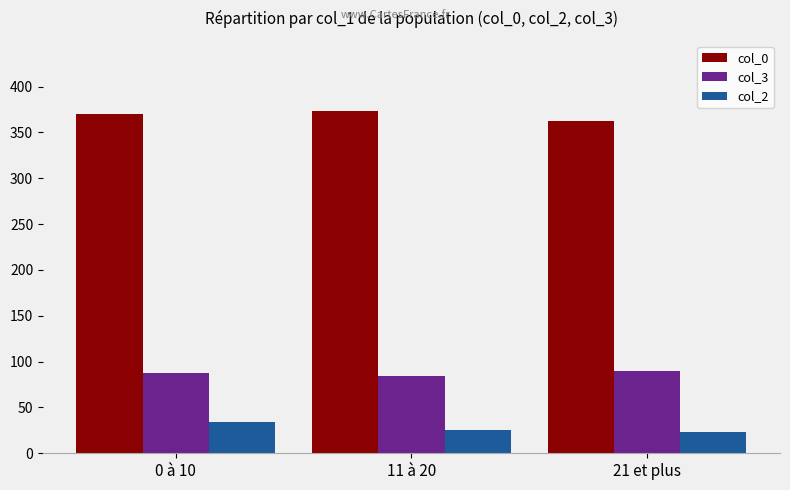

Which series has the largest total across all categories?

col_0